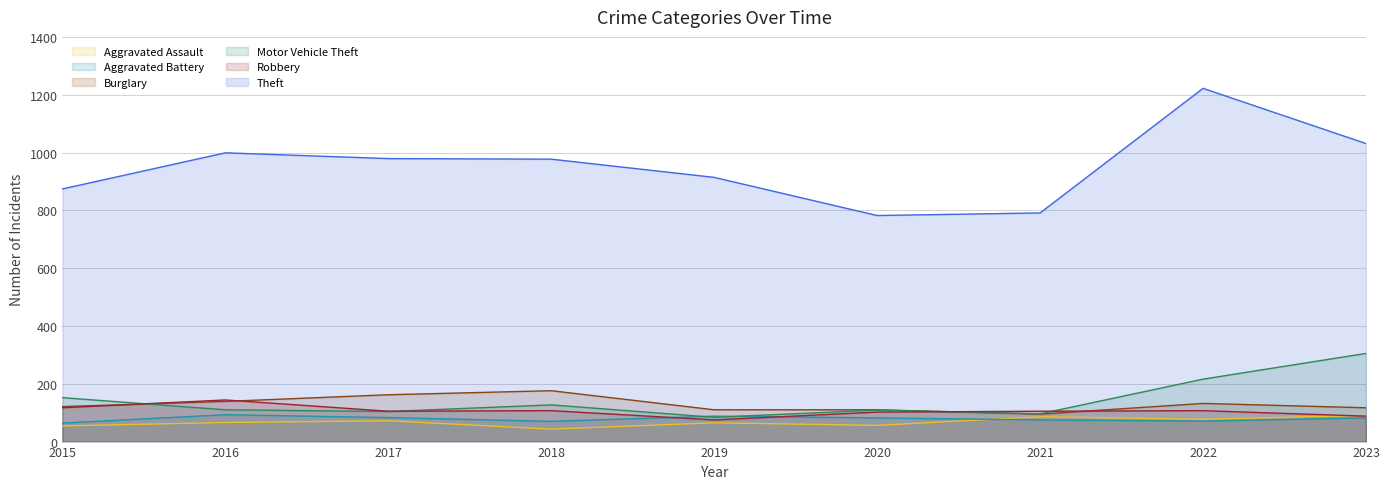

Reading left to right, extract all data points from this chart.

Aggravated Assault: 54	66	72	43	65	56	86	77	91
Aggravated Battery: 64	93	83	70	88	82	75	71	82
Burglary: 121	139	162	176	110	110	95	132	117
Motor Vehicle Theft: 152	110	104	127	84	109	96	216	305
Robbery: 117	144	105	107	75	102	105	107	88
Theft: 874	999	979	977	914	782	791	1222	1031